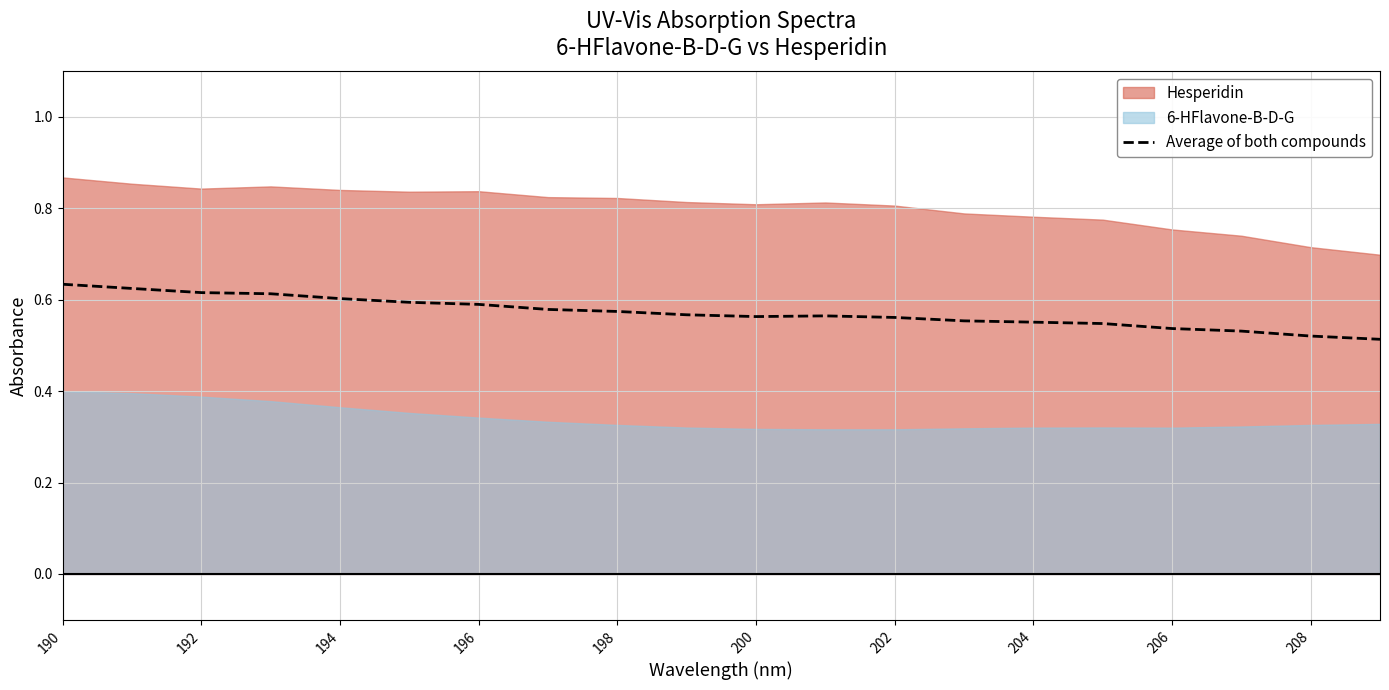

The value at 200 is 0.6. True or false?

True